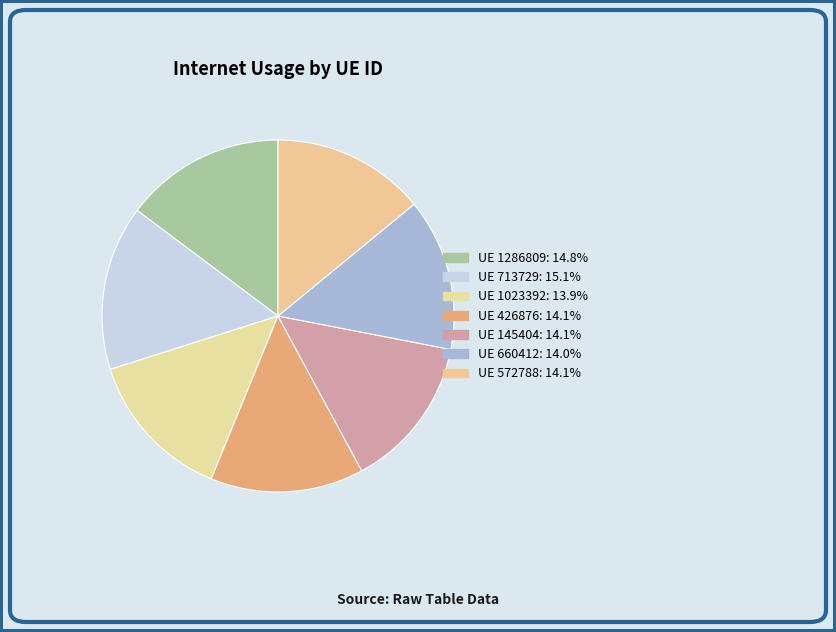

Rank the categories by value from highest to lowest.

713729, 1286809, 426876, 145404, 572788, 660412, 1023392